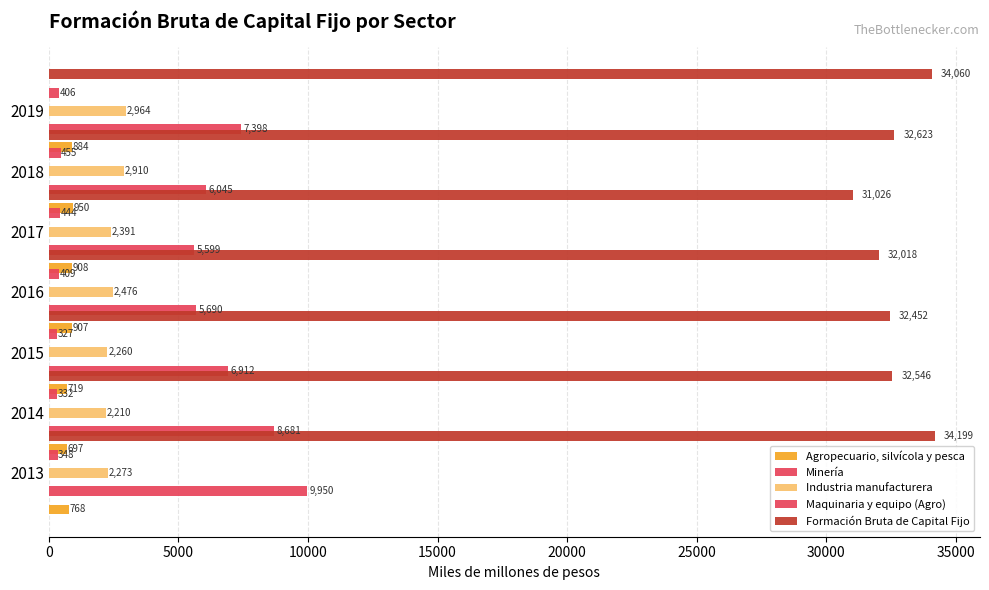

At how many categories does at least one series exceed 4159?

7